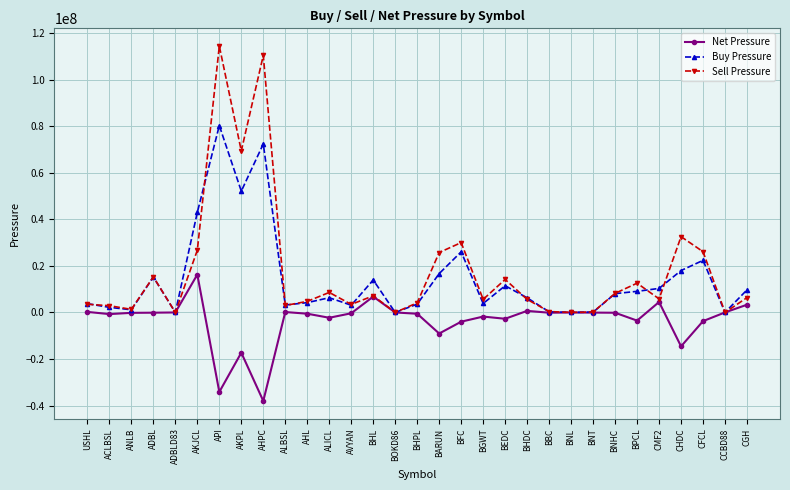

What is the average value of the Buy Pressure series?

14422604